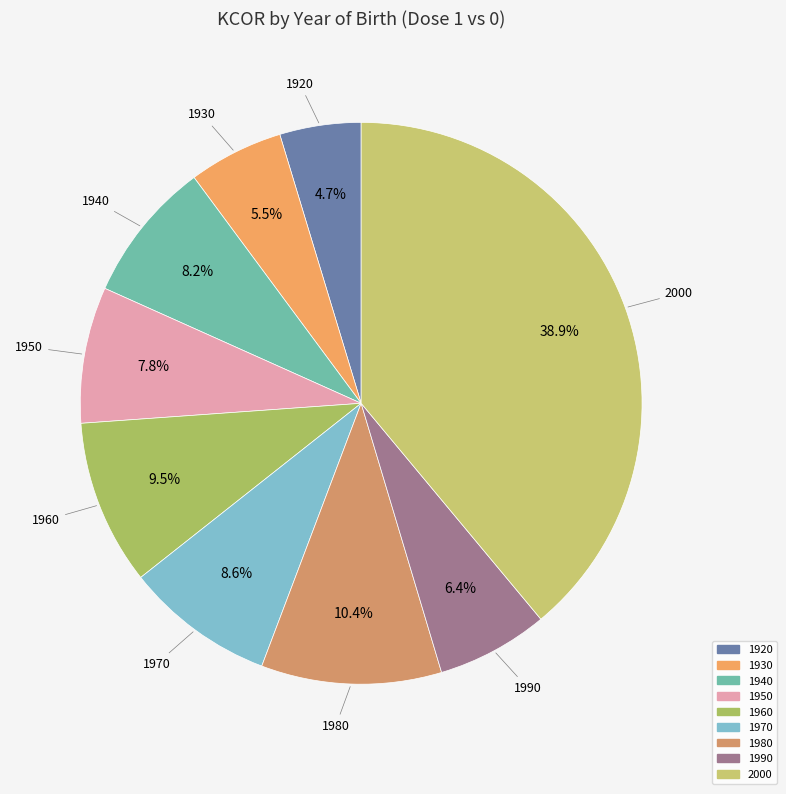

Between 1980 and 2000, which is larger?

2000